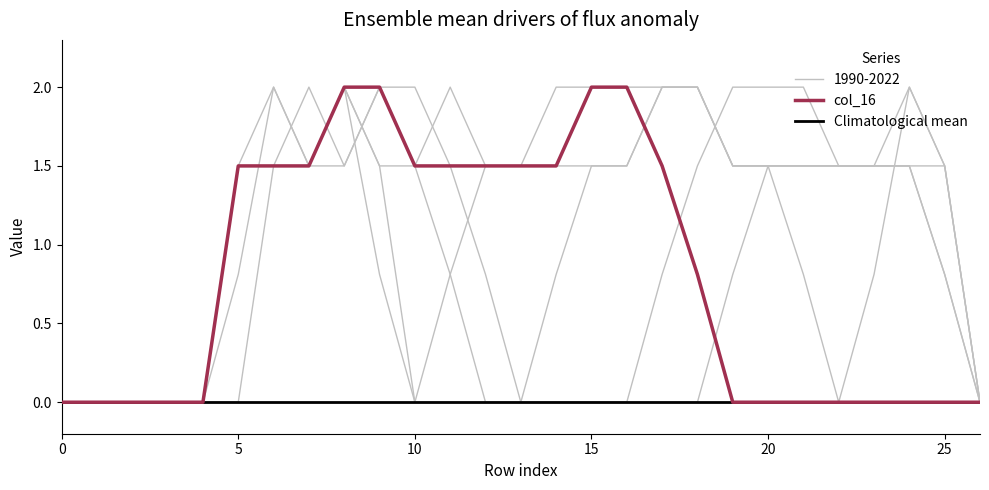

True or false: col_16 and col_12 cross at least once.

True